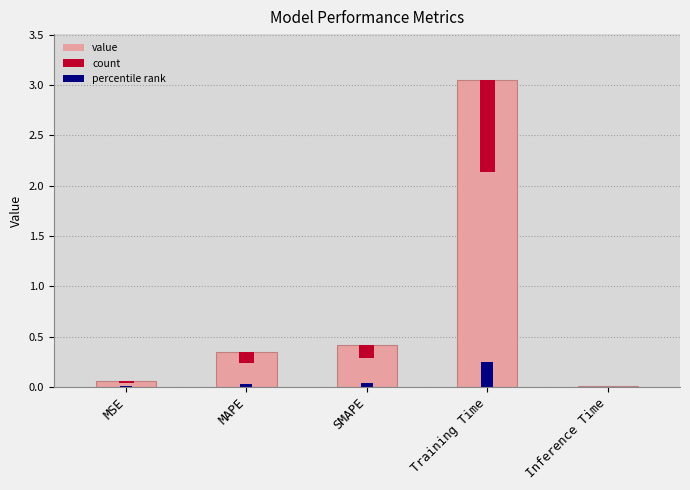

Does the chart contain stacked bars?

No